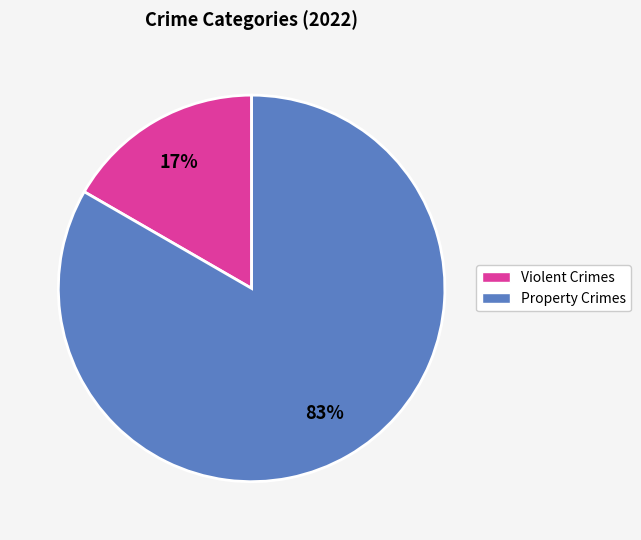

Is there a majority slice in this chart?

Yes